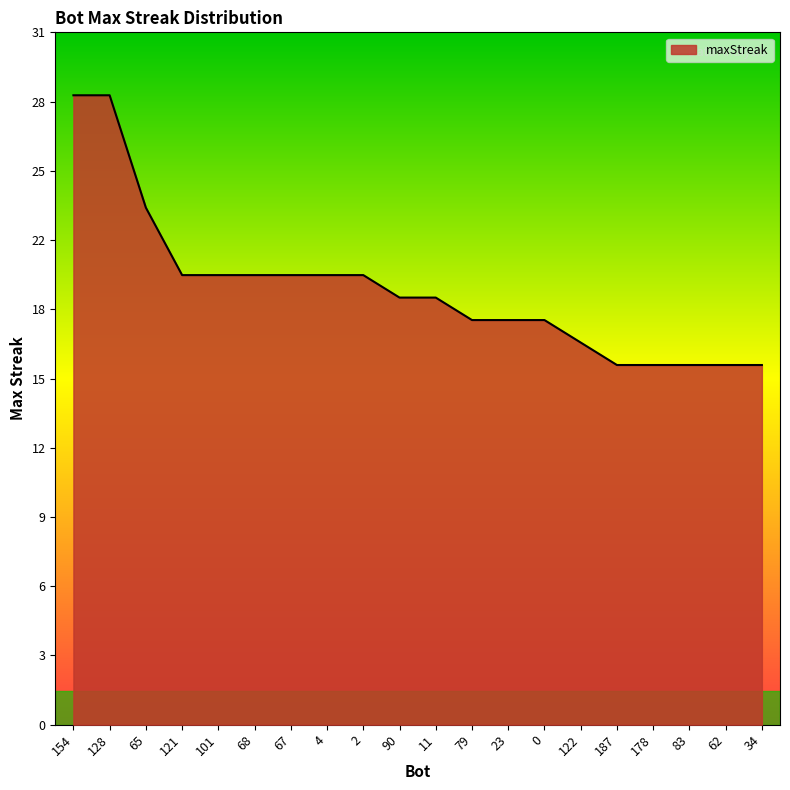

What is the greatest value displayed?

28